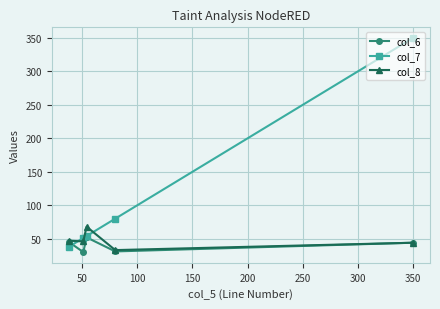

Which series has the largest total across all categories?

col_7